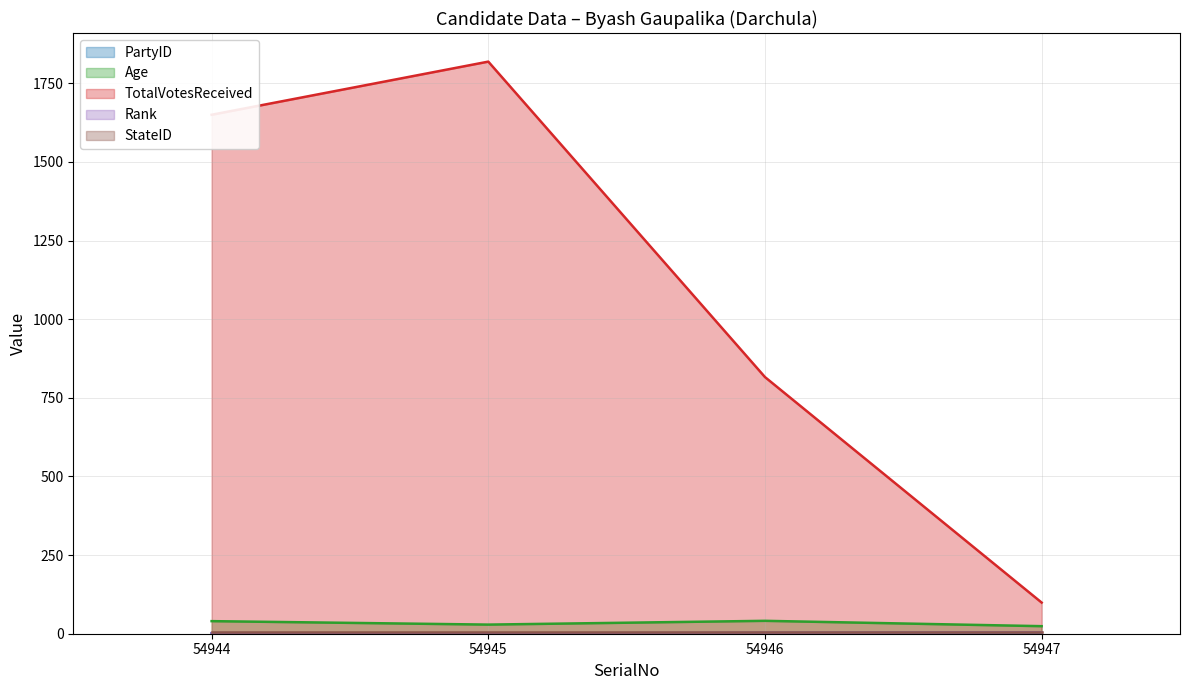

Which series has the largest total across all categories?

TotalVotesReceived